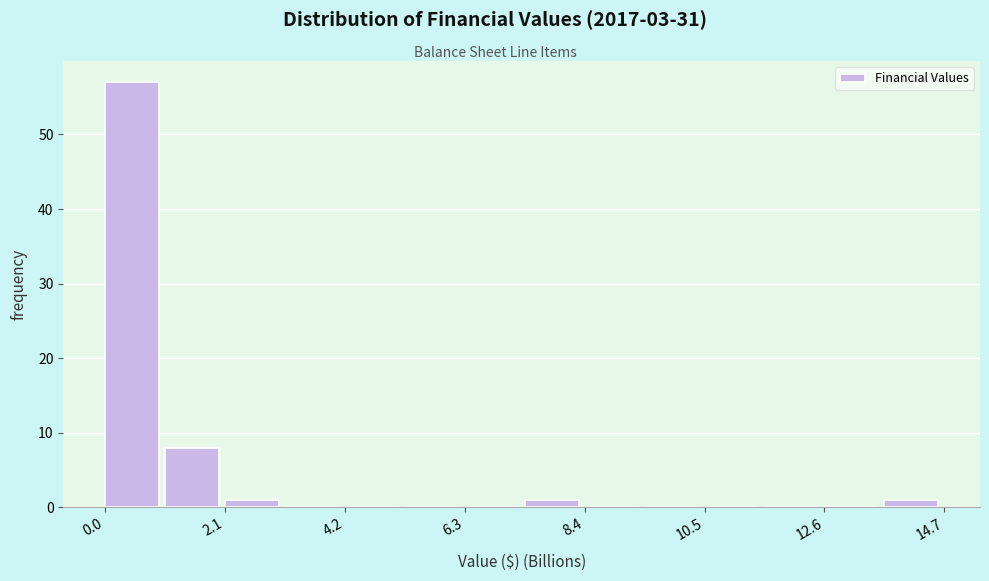

Around what value on the x-axis is the tallest bar? Give the approximate position of its centre, as read against the axis.

0.5